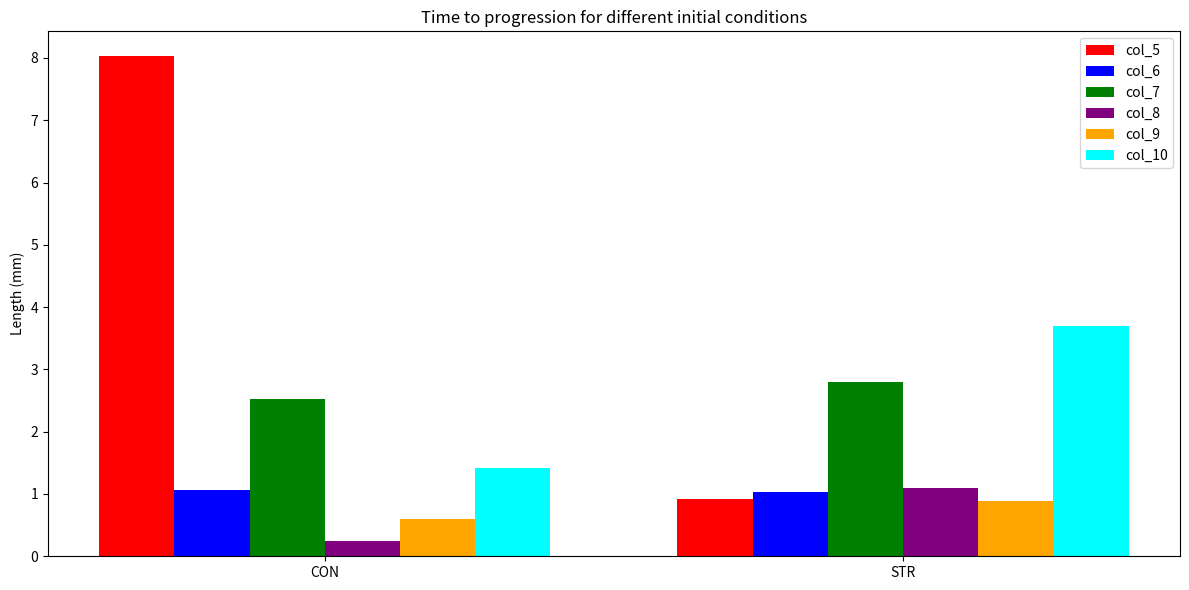

At which category is the sum across all series the highest?

CON